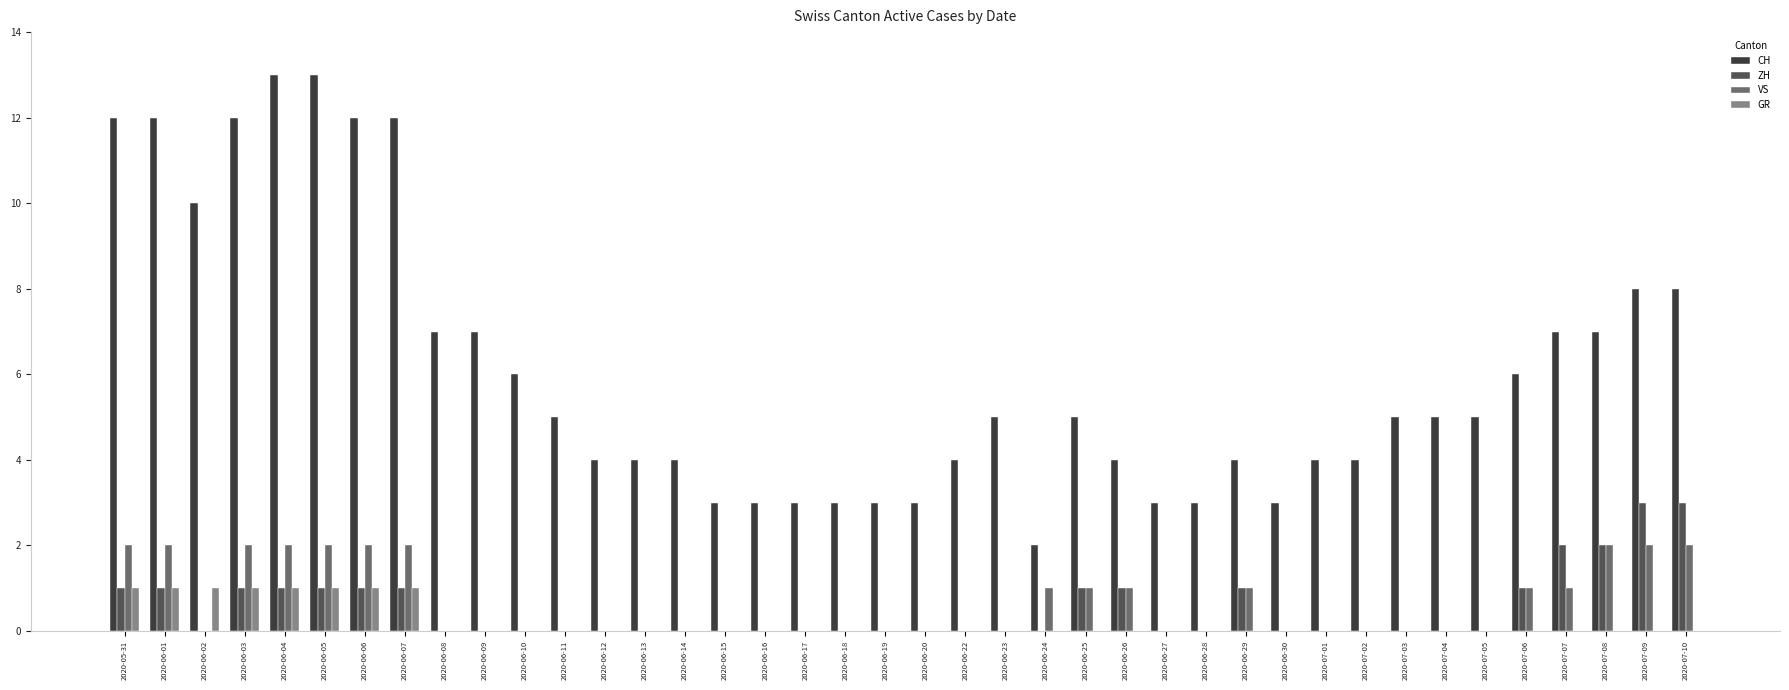

What is the spread (max minus min) of values at 2020-06-04?

12